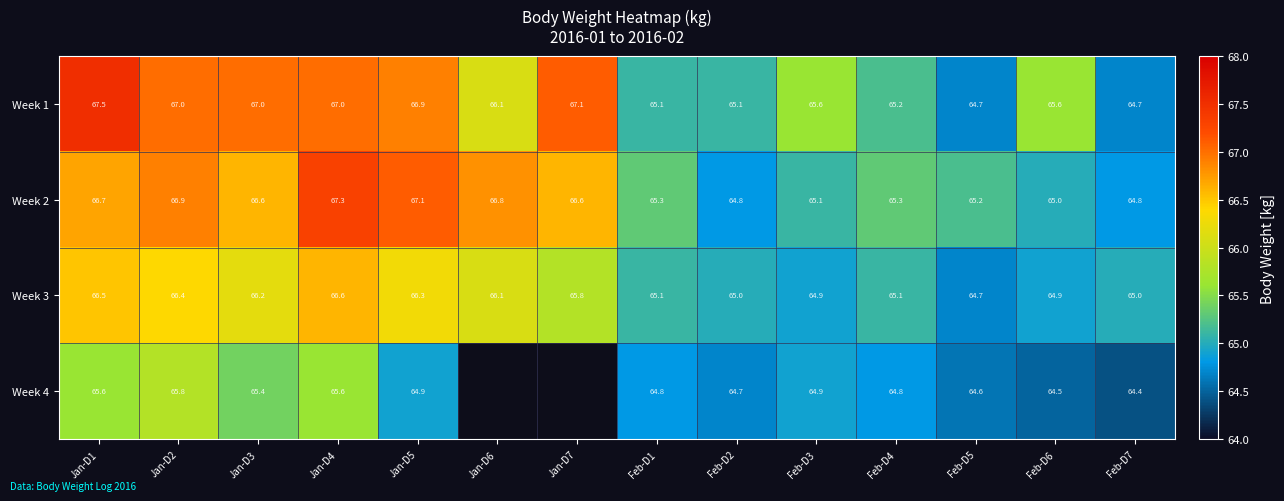

What is the smallest value displayed?

64.4